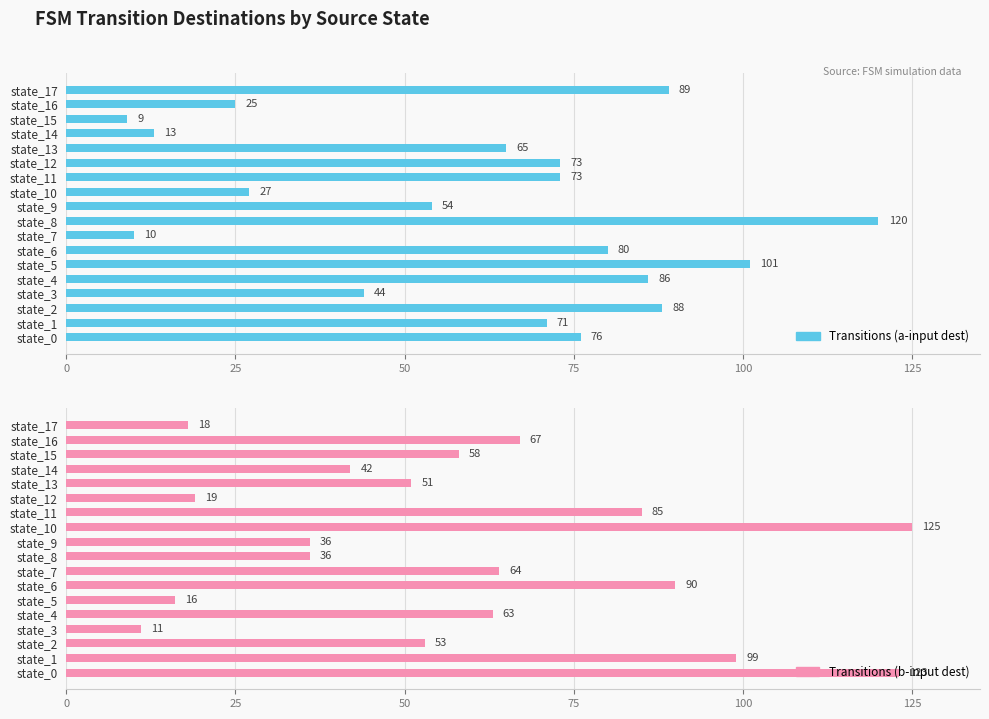

Rank the series by their maximum value, from highest to lowest.

Transitions (b-input dest), Transitions (a-input dest)